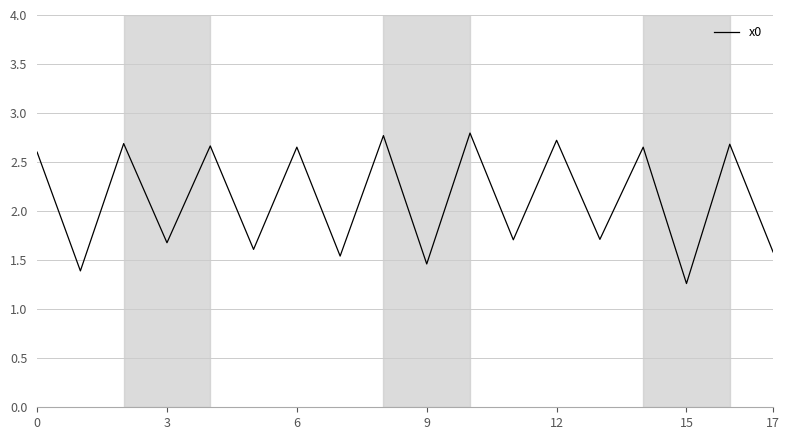

What is the minimum value shown in the chart?

1.3